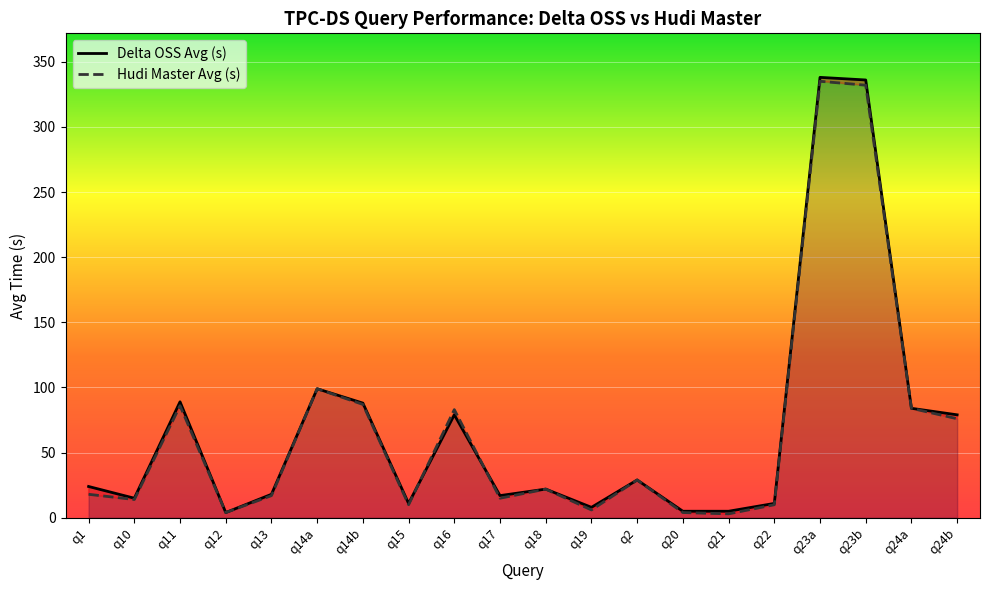

What is the value of the Delta OSS Avg (s) point at the 12th from the left?

8